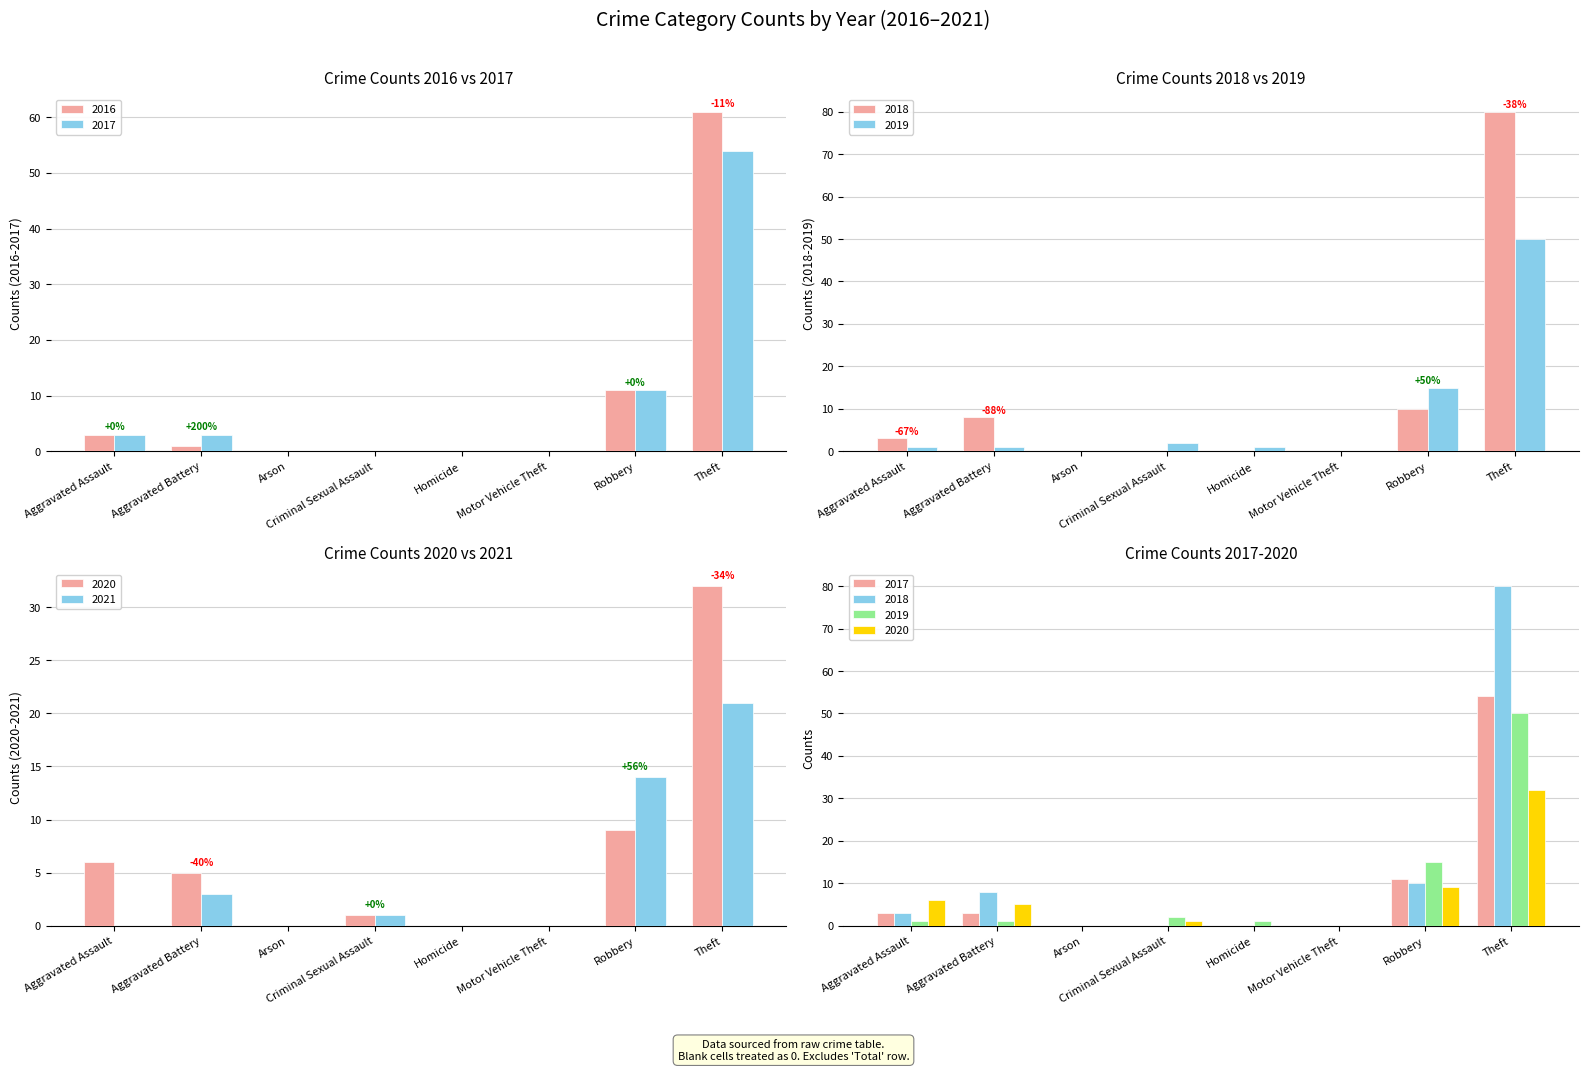

What is the maximum value for 2020?

32